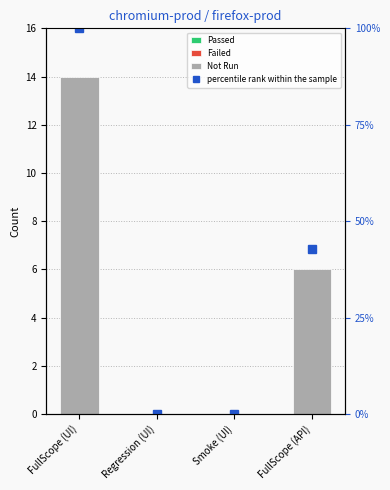

True or false: percentile rank within the sample has a value of 0.0 at Regression (UI).

True